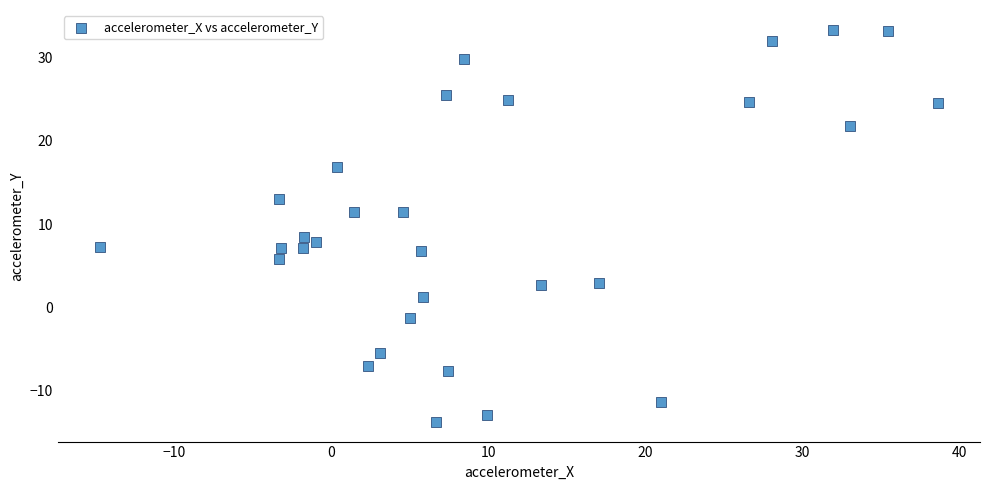

What Y value in the scatter plot is closest to 9?

8.4